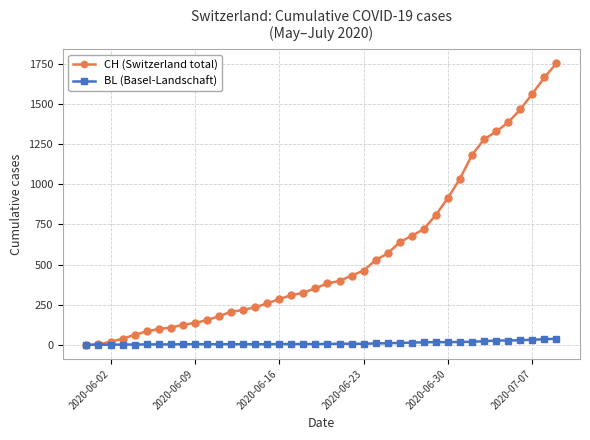

Which series has the largest range (max minus min)?

CH (Switzerland total)